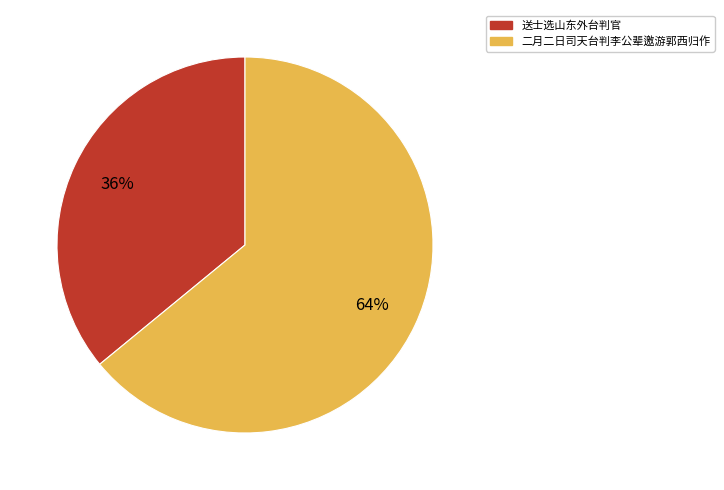

Is it true that 二月二日司天台判李公辈邀游郭西归作 is 64% of the pie?

True